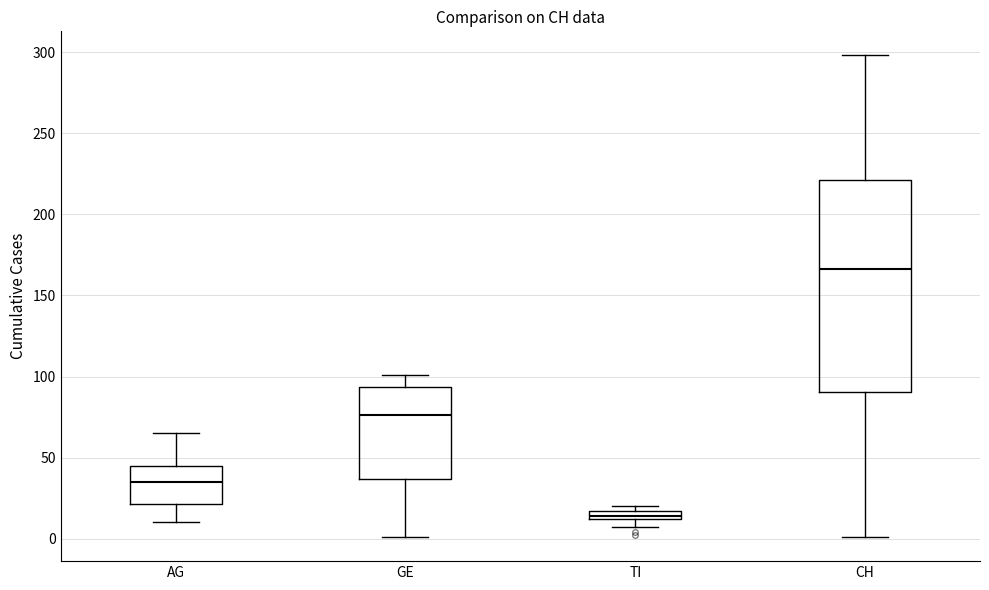

Where is the upper edge of the box for AG on the y-axis? The values are not printed on the chart, so give them approximately, as read against the axis.

45